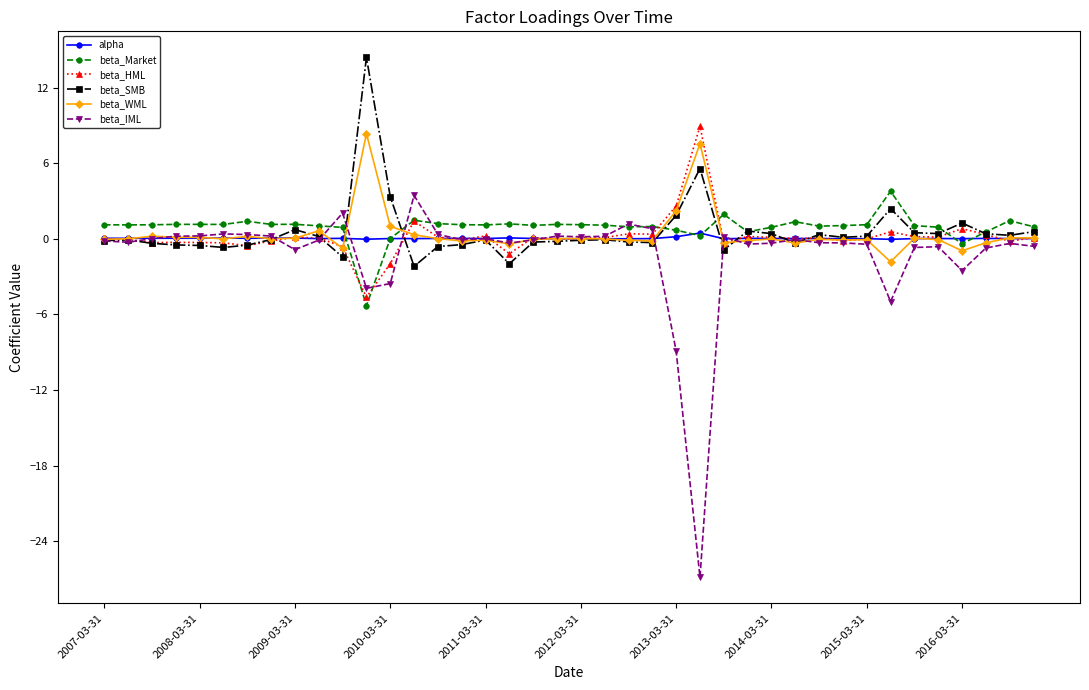

How many categories are shown in the chart?

40